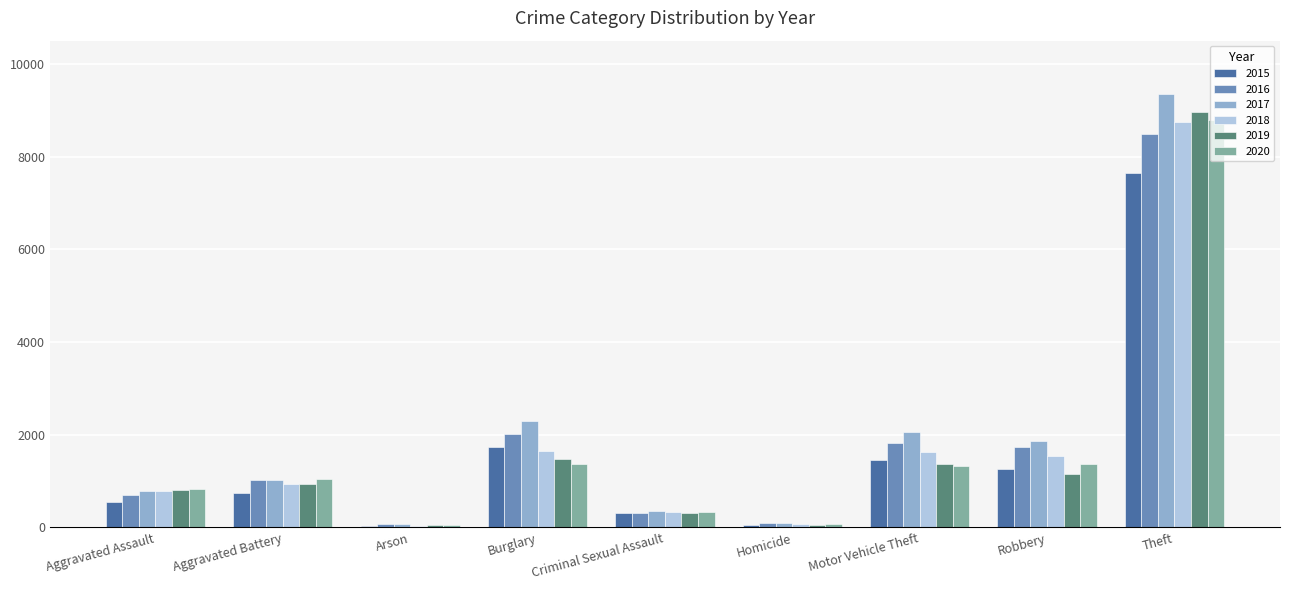

Is the value of 2015 at Arson greater than the value of 2017 at Aggravated Battery?

No